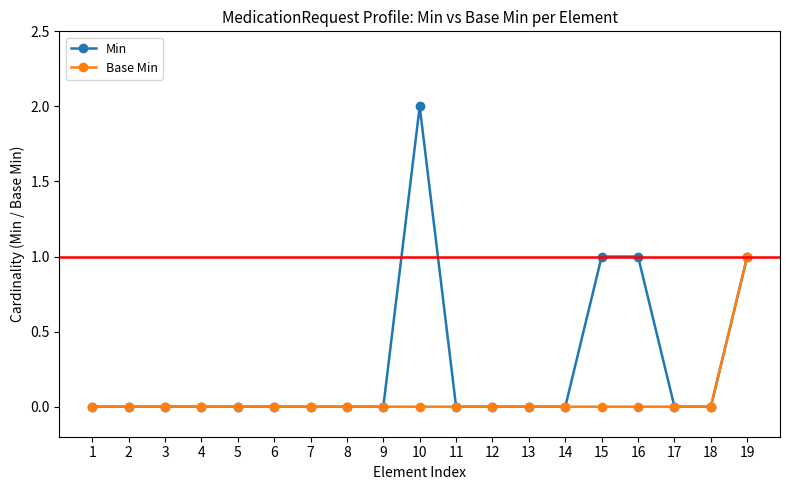

The Base Min series shows 0 at 7. True or false?

True